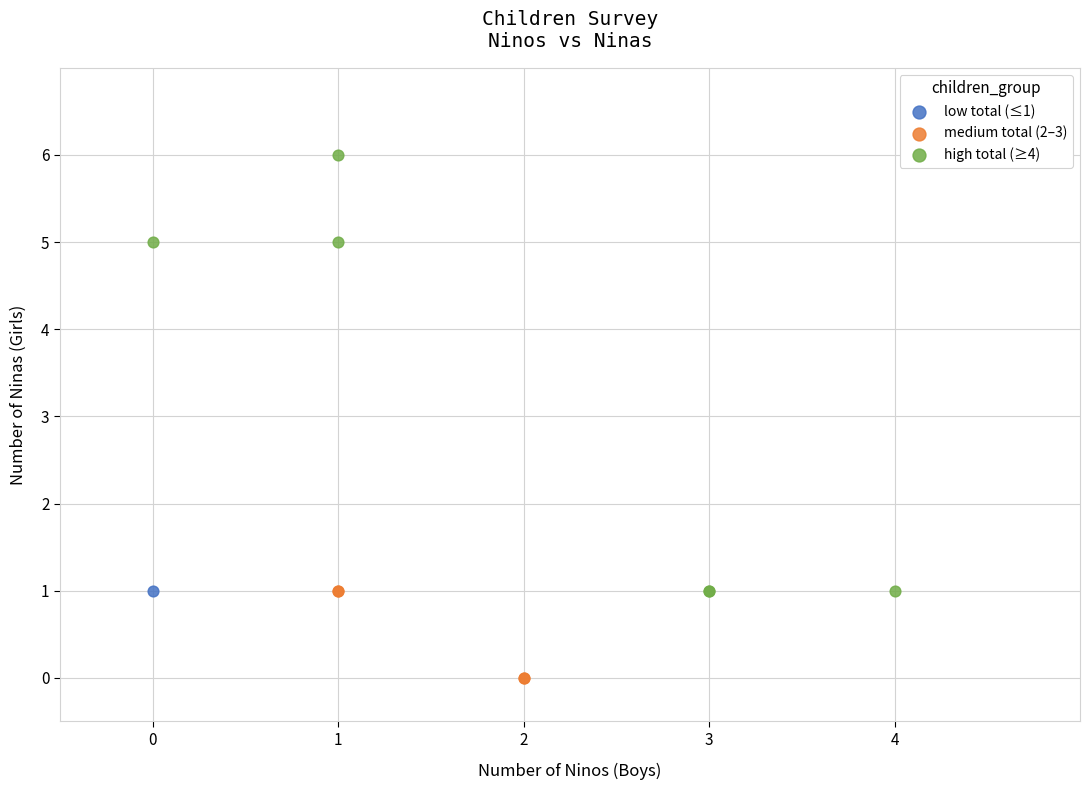

What are all the series names shown in the legend?

low total (≤1), medium total (2–3), high total (≥4)